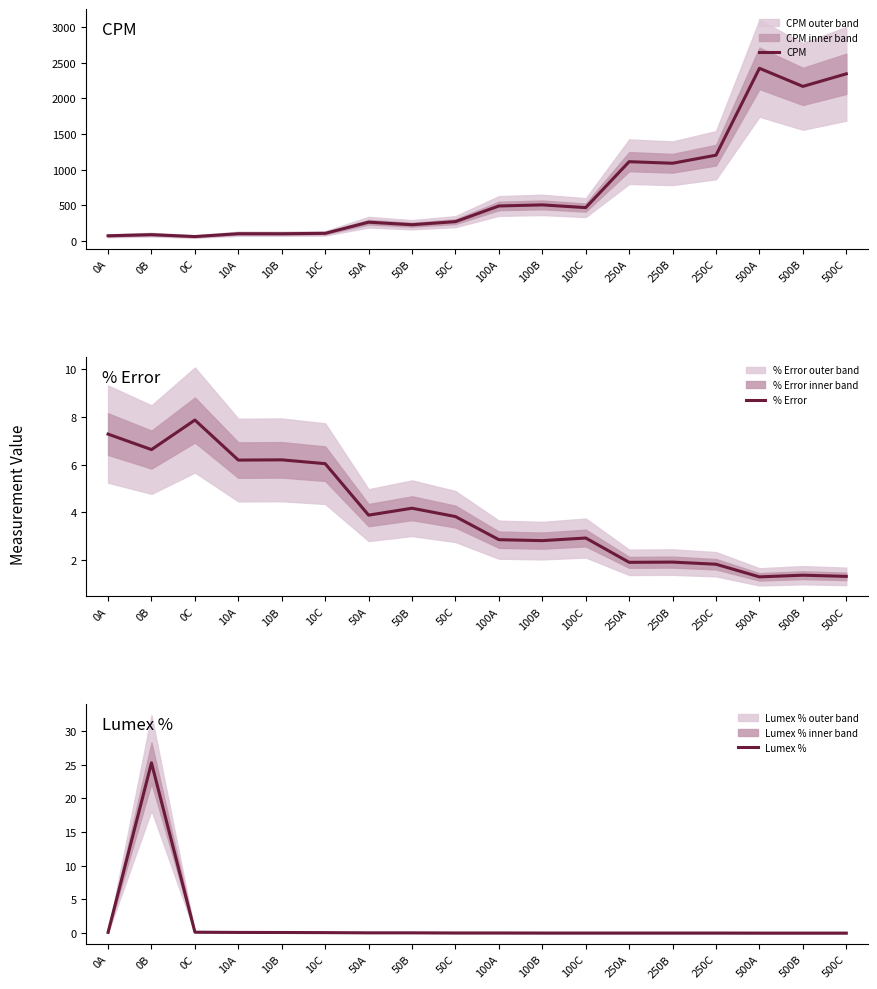

At which label is Lumex % closest to 12?

0C